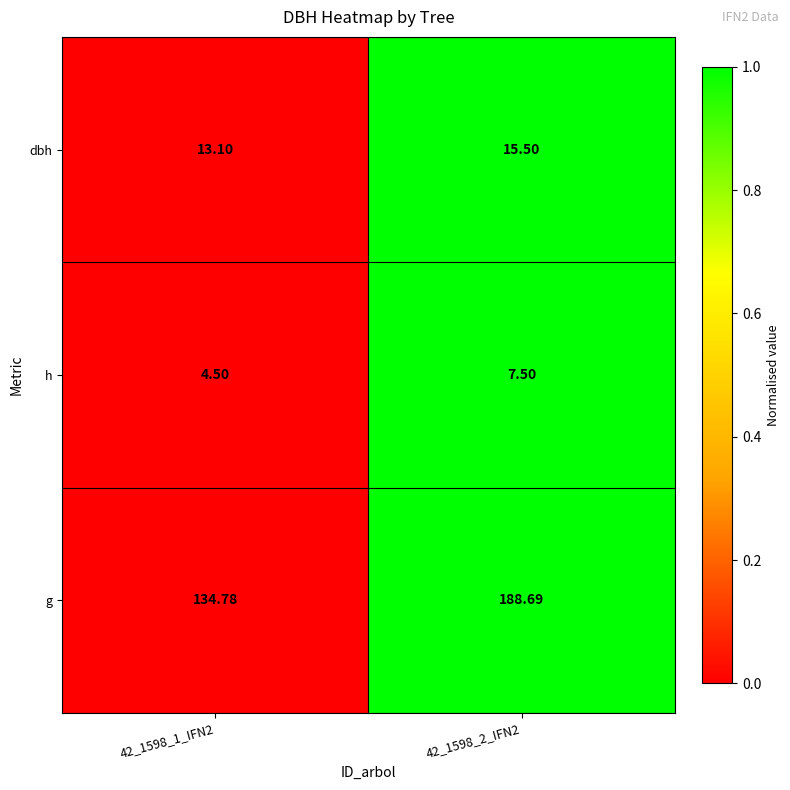

Is the value of g at 42_1598_2_IFN2 greater than the value of h at 42_1598_2_IFN2?

Yes